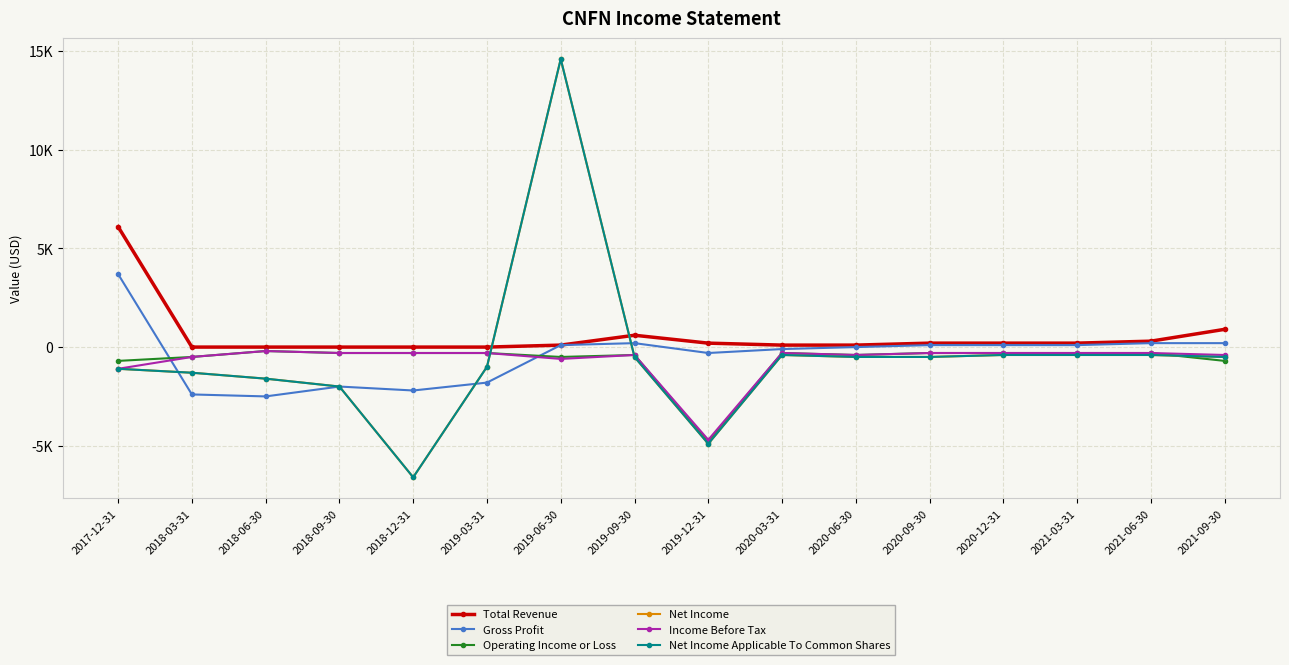

What is the sum of the Total Revenue values at 2018-12-31 and 2019-12-31?

200